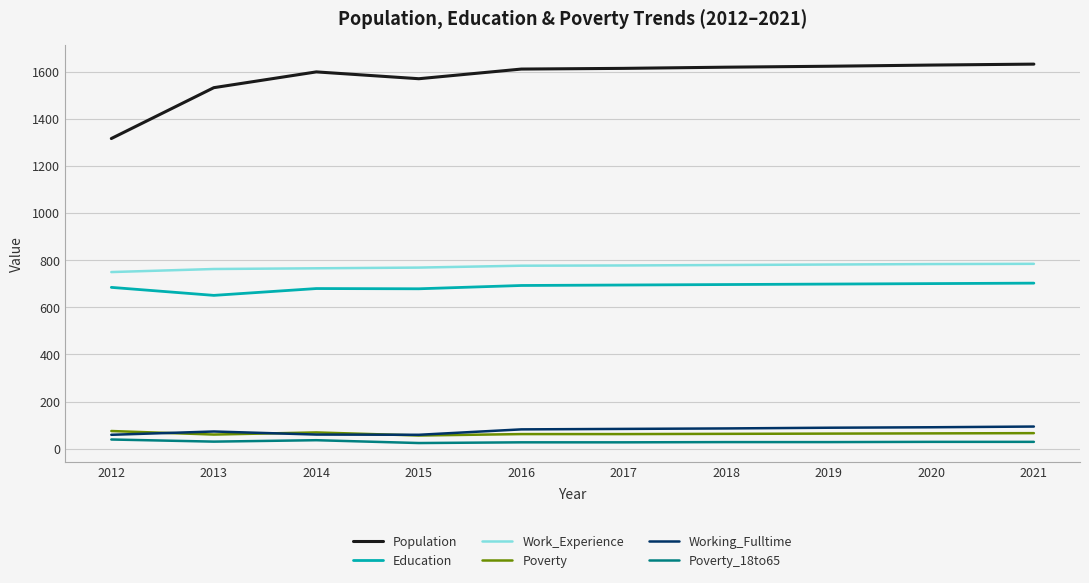

True or false: Poverty and Work_Experience cross at least once.

False